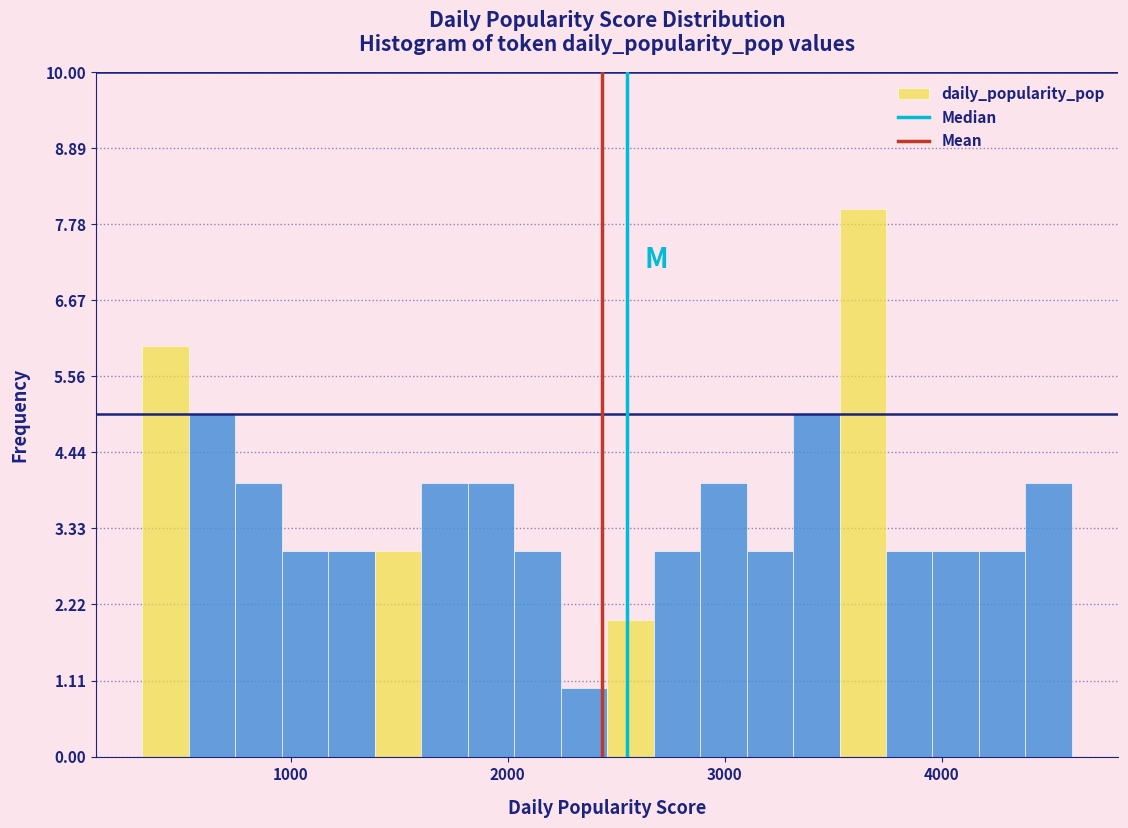

Read against the x-axis, roughly where is the centre of the tallest bar?

3600